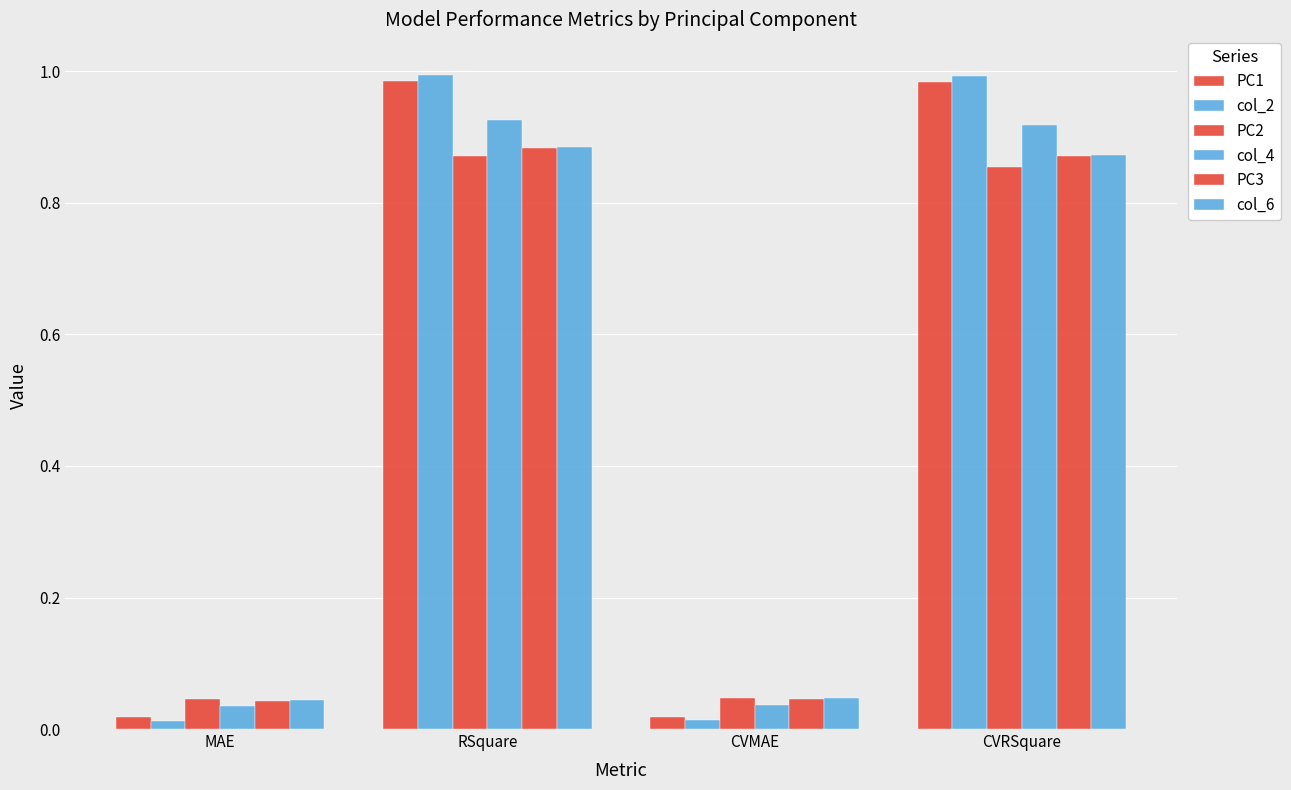

Is it true that col_6 equals 0.0 at MAE?

True